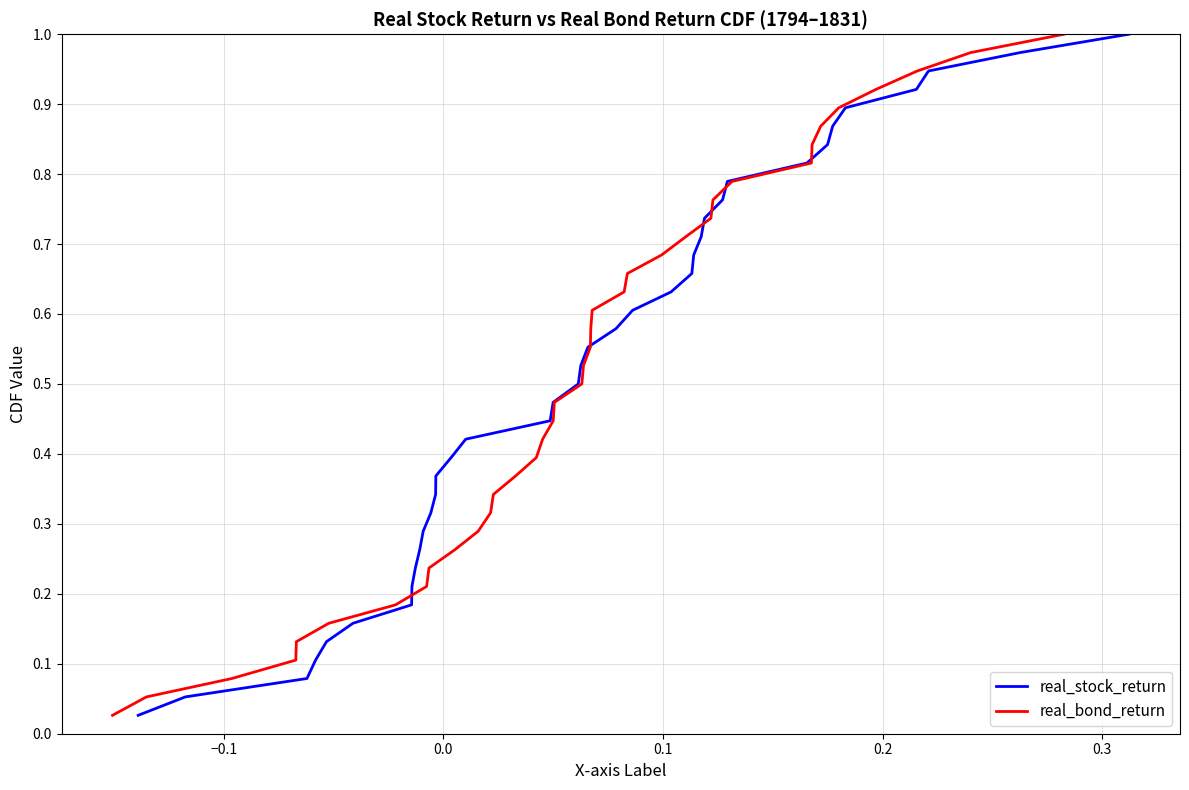

Is this an area chart (filled region under the line)?

No